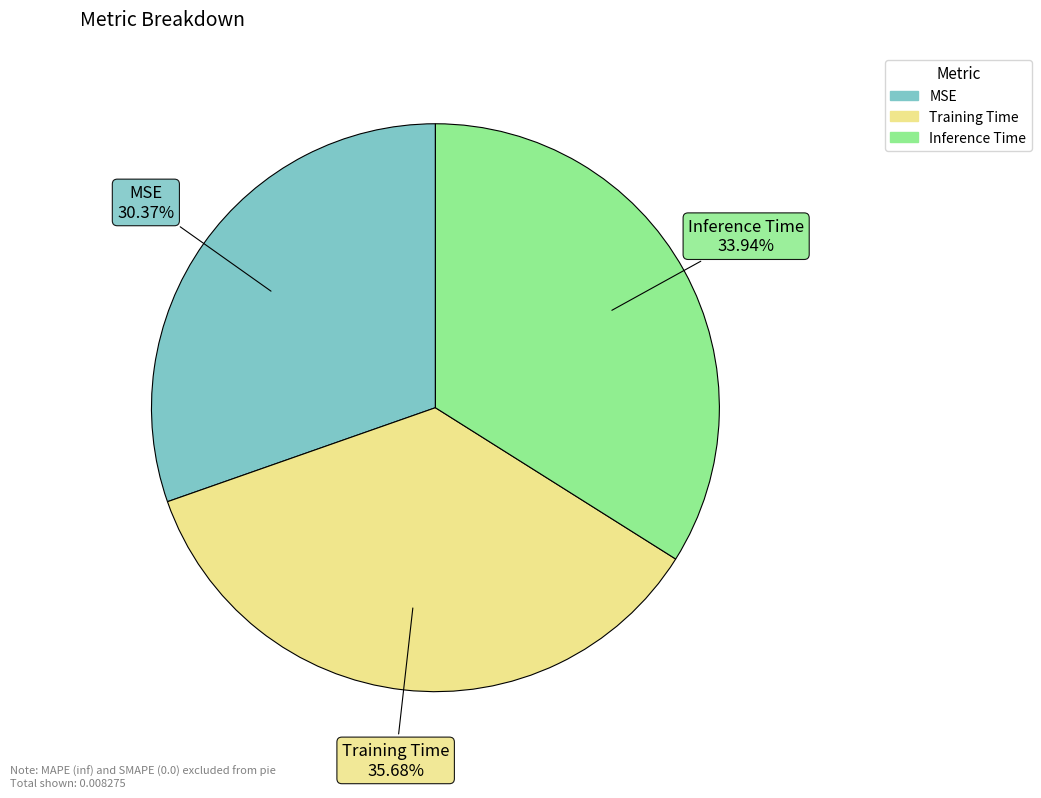

Combined, what portion of the pie is Training Time and Inference Time?

69.6%